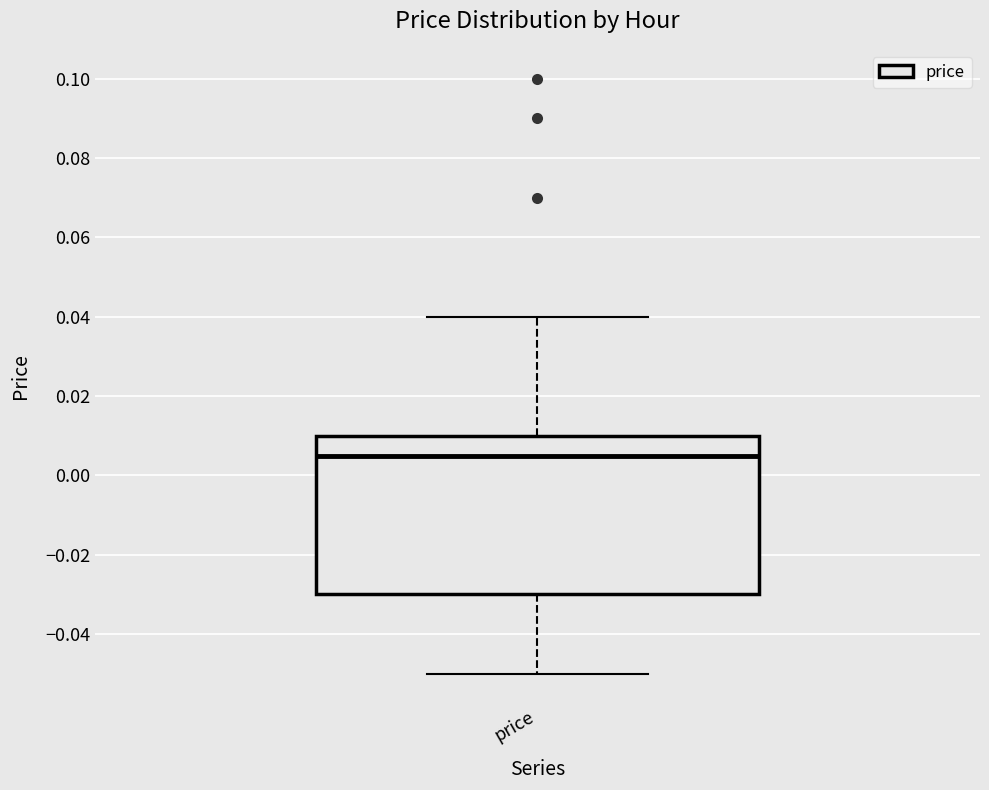

Where does the median line of the box for price sit on the y-axis? The values are not printed on the chart, so give them approximately, as read against the axis.

0.006